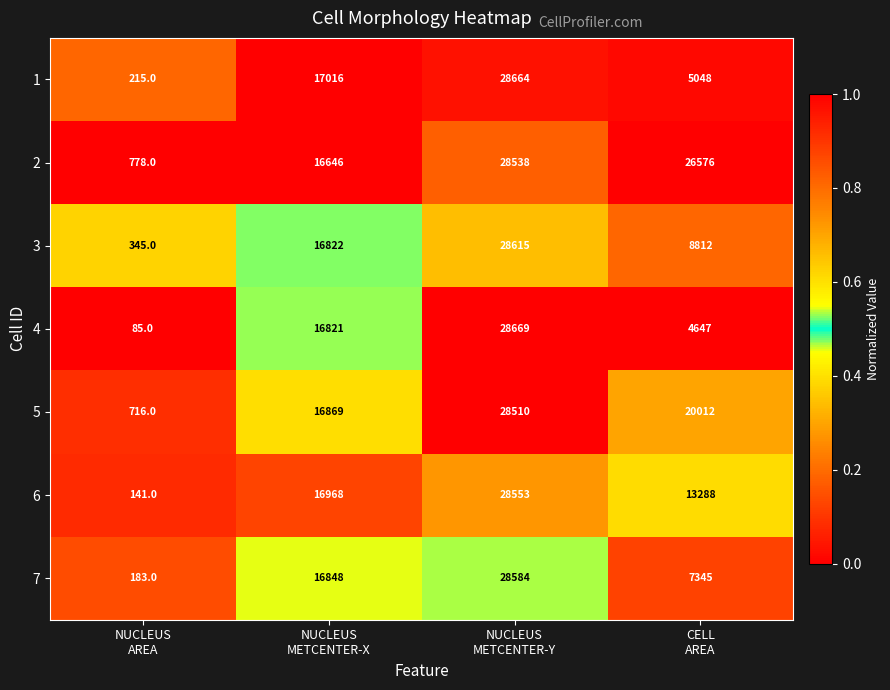

Reading left to right, list all the values displayed in this chart.

1: 215	17016	28664	5048
2: 778	16646	28538	26576
3: 345	16822	28615	8812
4: 85	16821	28669	4647
5: 716	16869	28510	20012
6: 141	16968	28553	13288
7: 183	16848	28584	7345